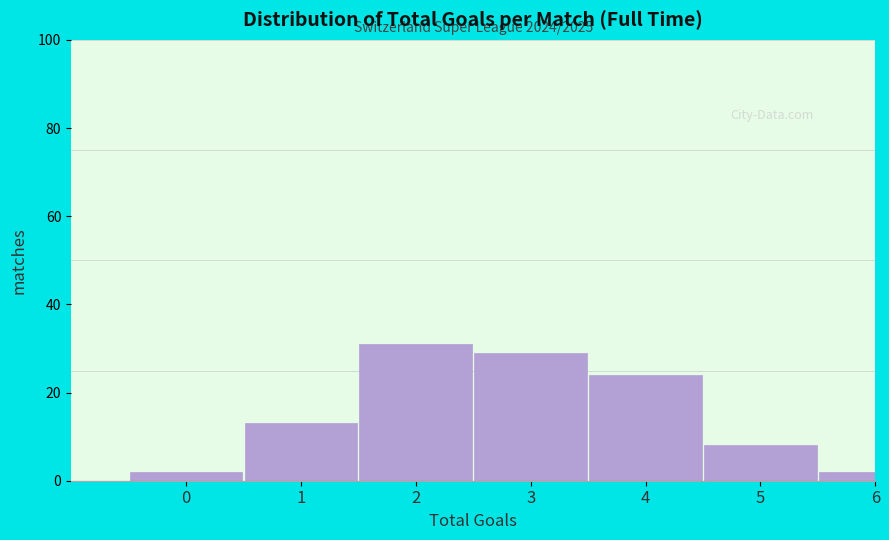

Reading right to left, extract all data points from this chart.

2	8	24	29	31	13	2